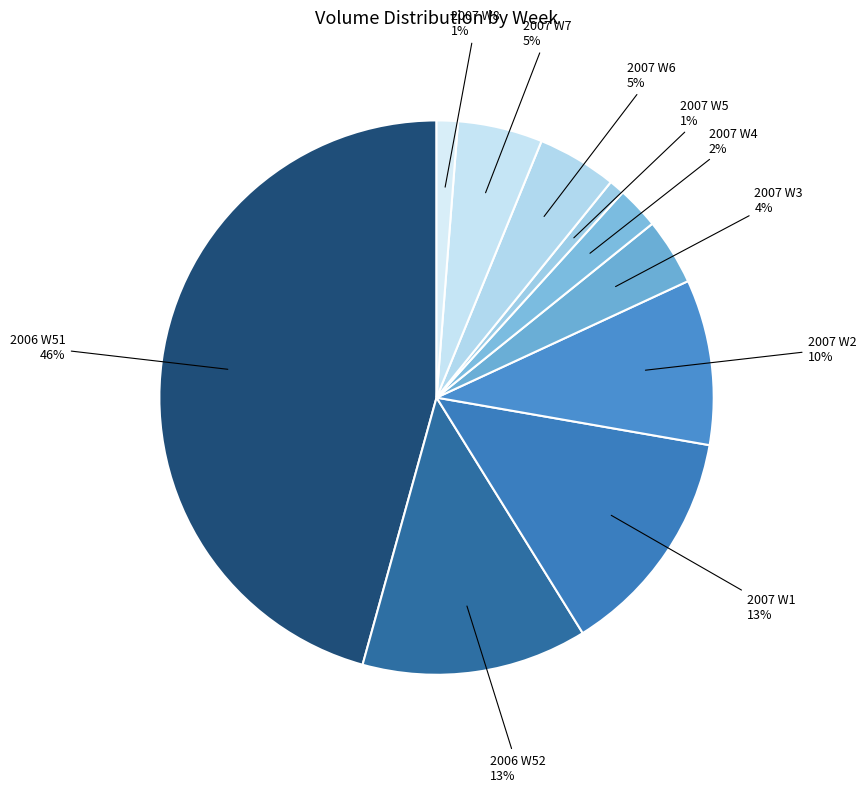

How many segments does this pie chart have?

10